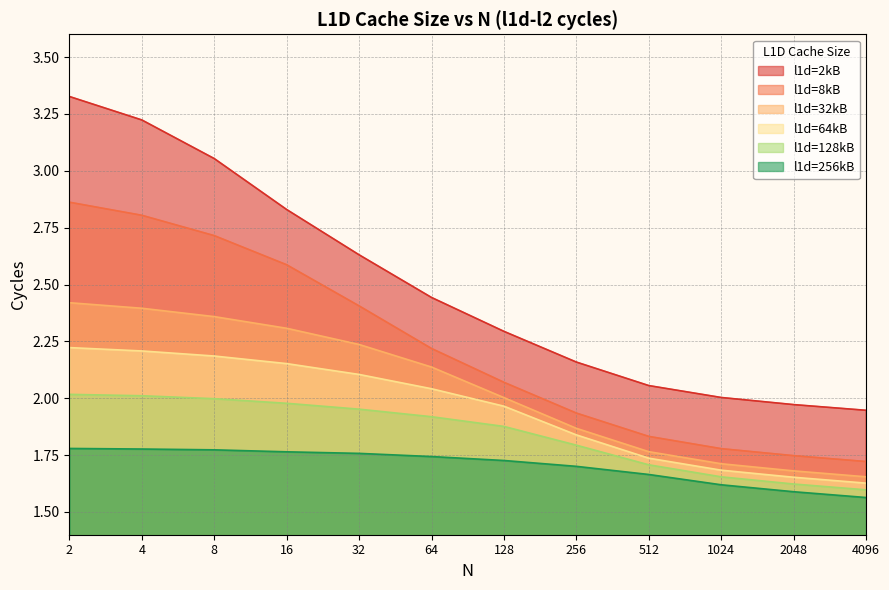

What is the sum of the l1d=64kB values at 4 and 1024?

3.9